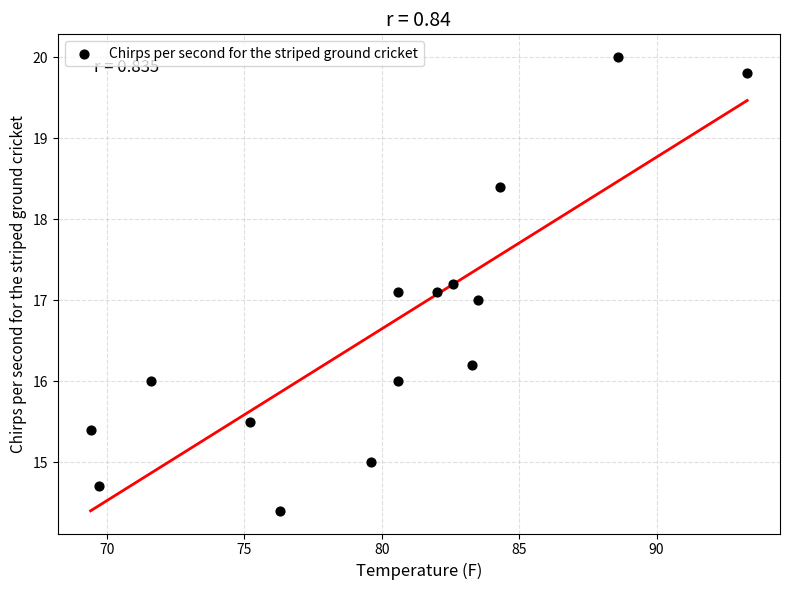

What is the range of X values (max minus min)?

23.9